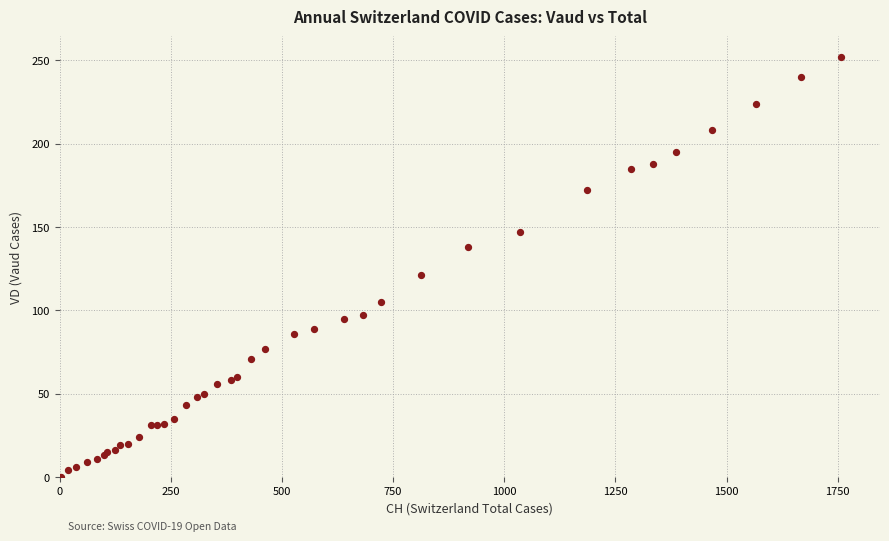

What Y value in the scatter plot is closest to 126?

121